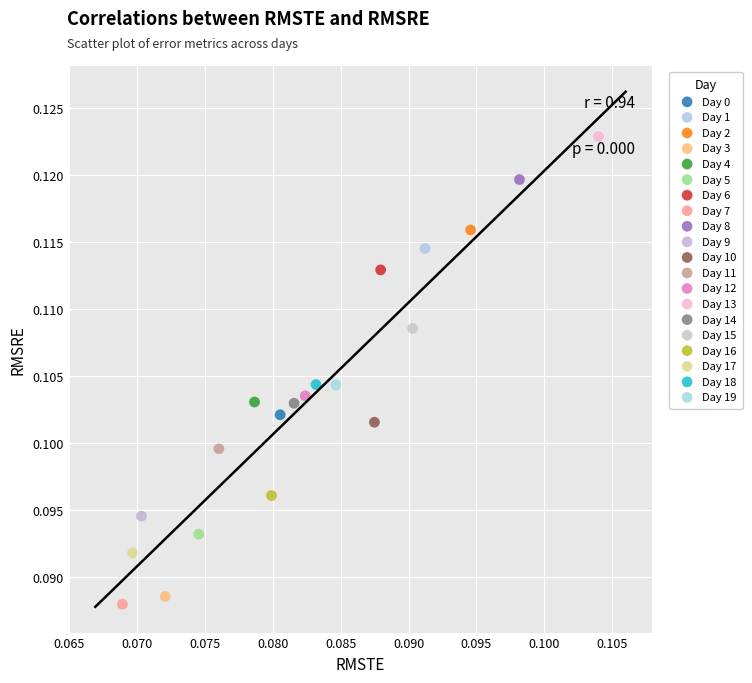

Which series reaches the maximum Y coordinate?

Day 13